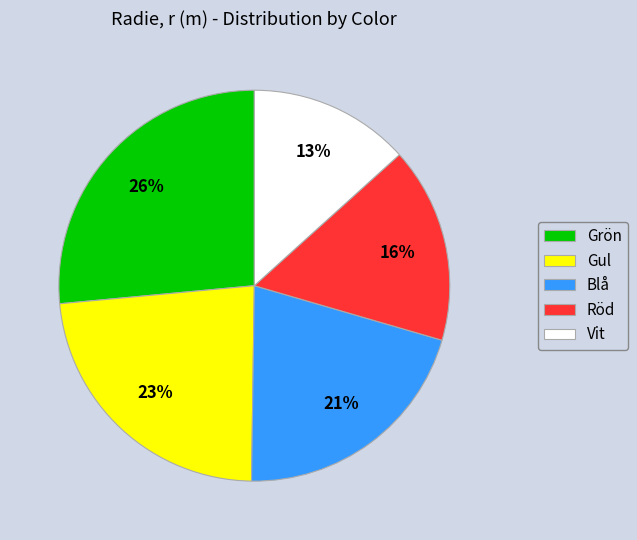

Is there any slice that represents more than half of the pie?

No